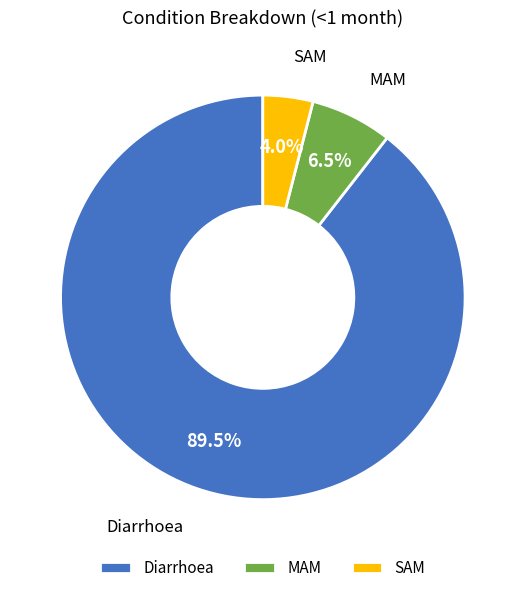

What is the majority slice?

Diarrhoea